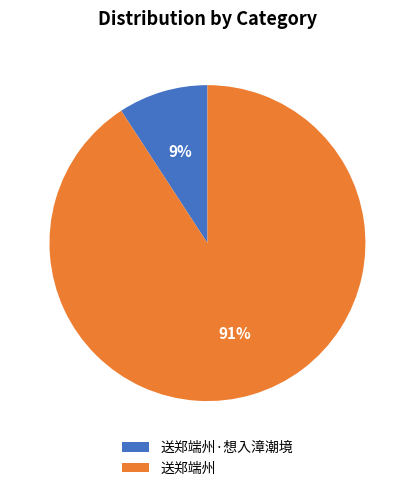

Which category accounts for the majority?

送郑端州